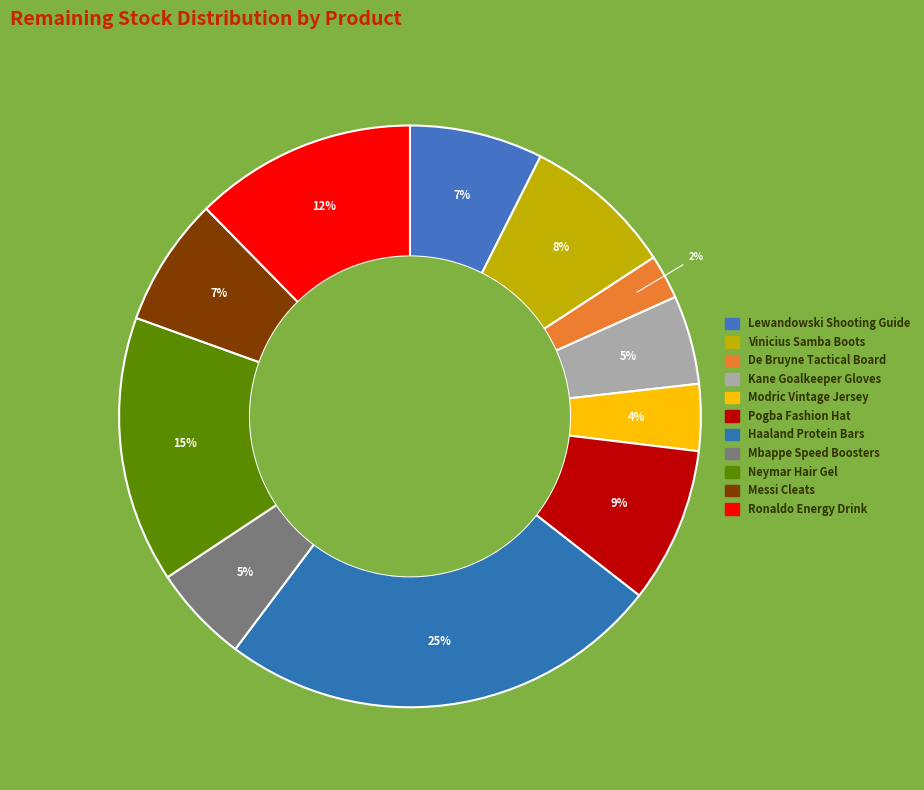

Which category has the biggest portion of the pie?

Haaland Protein Bars